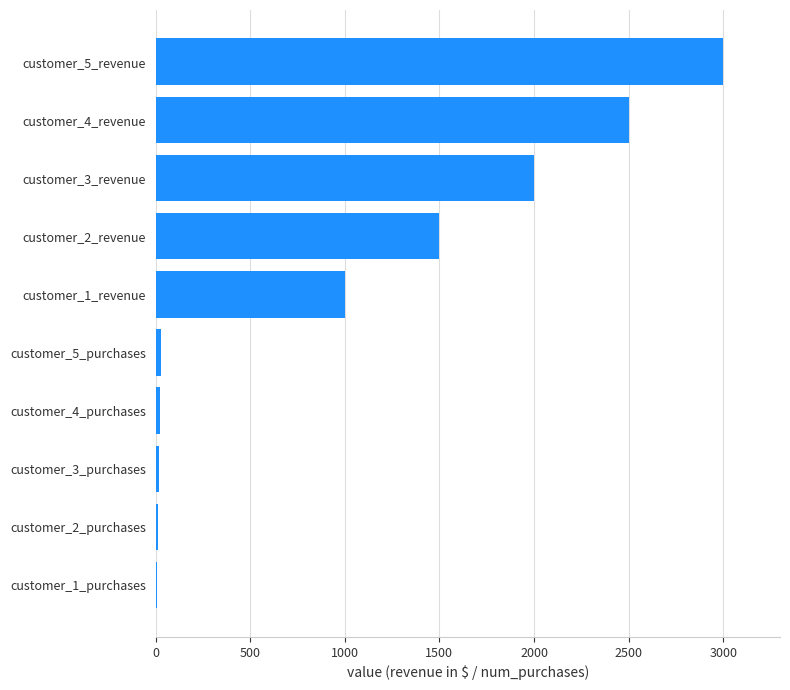

Approximately how many times larger is the value at customer_2_revenue compared to customer_1_revenue?

1.5